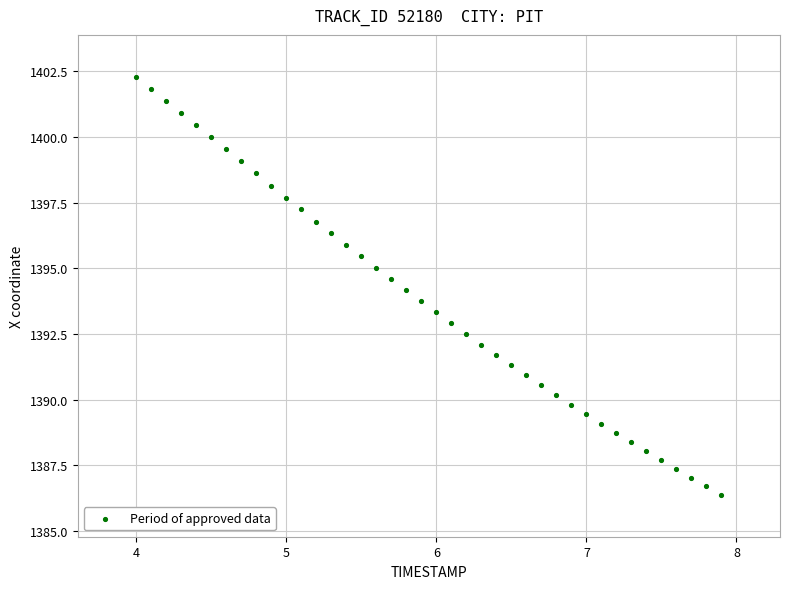

What is the range of Y values (max minus min)?

15.9